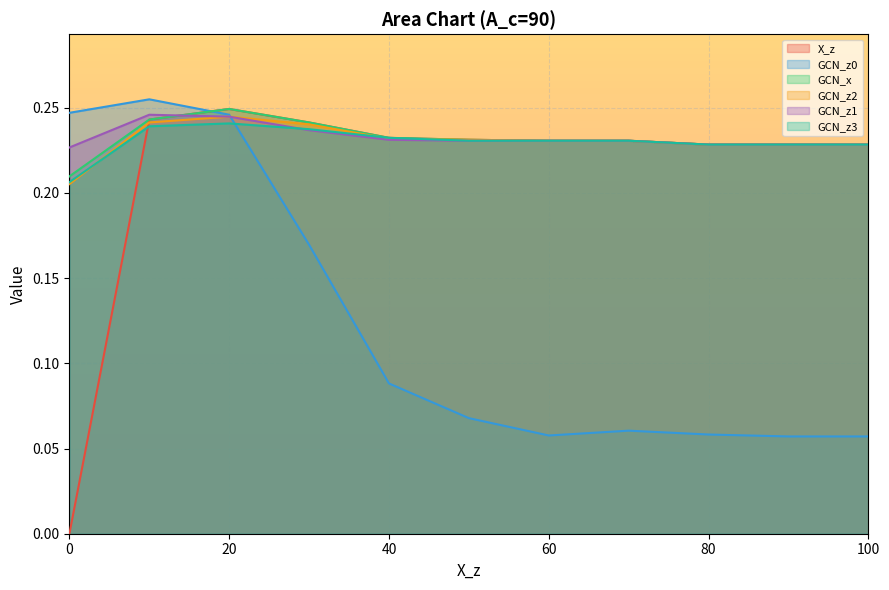

Read the GCN_z0 value at 50.

0.1